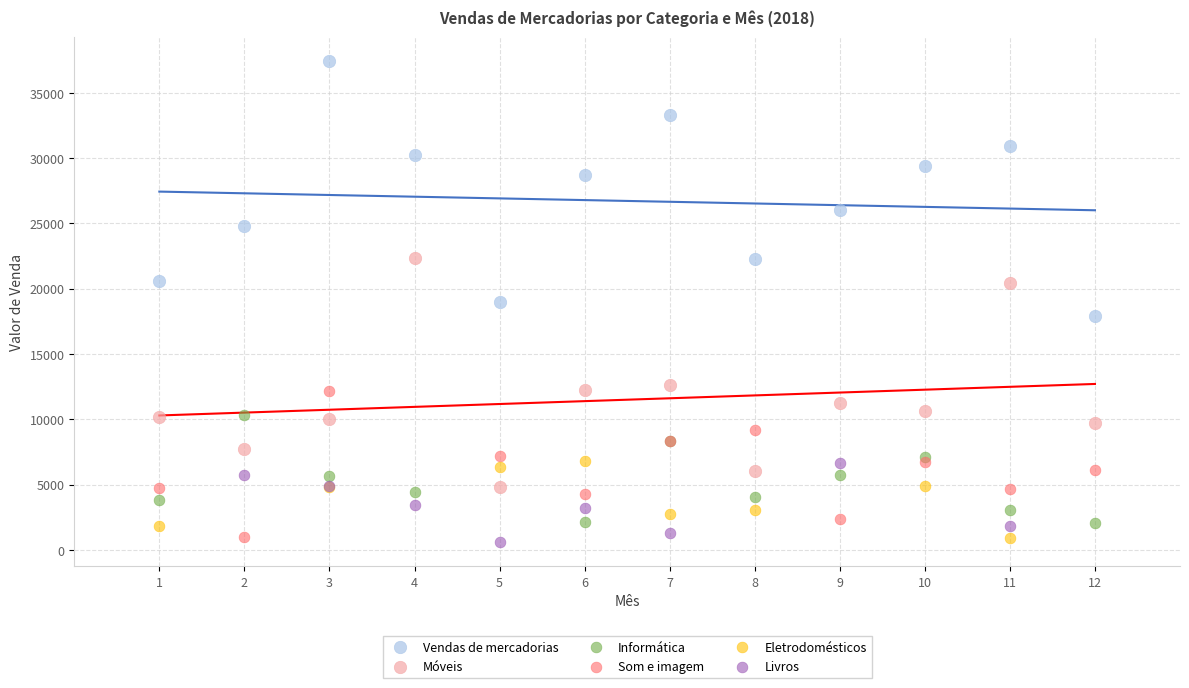

What are all the series names shown in the legend?

Vendas de mercadorias, Móveis, Informática, Som e imagem, Eletrodomésticos, Livros